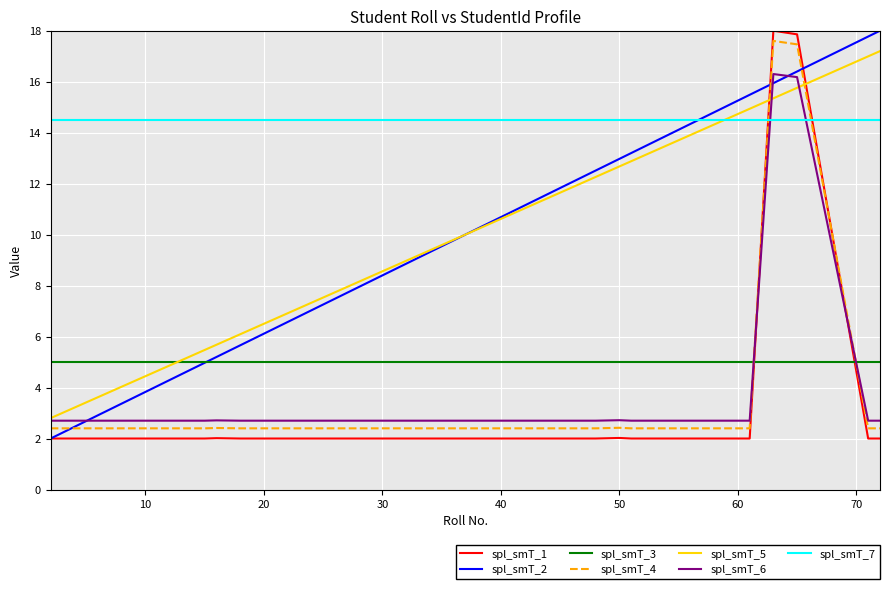

True or false: spl_smT_7 and spl_smT_3 cross at least once.

False